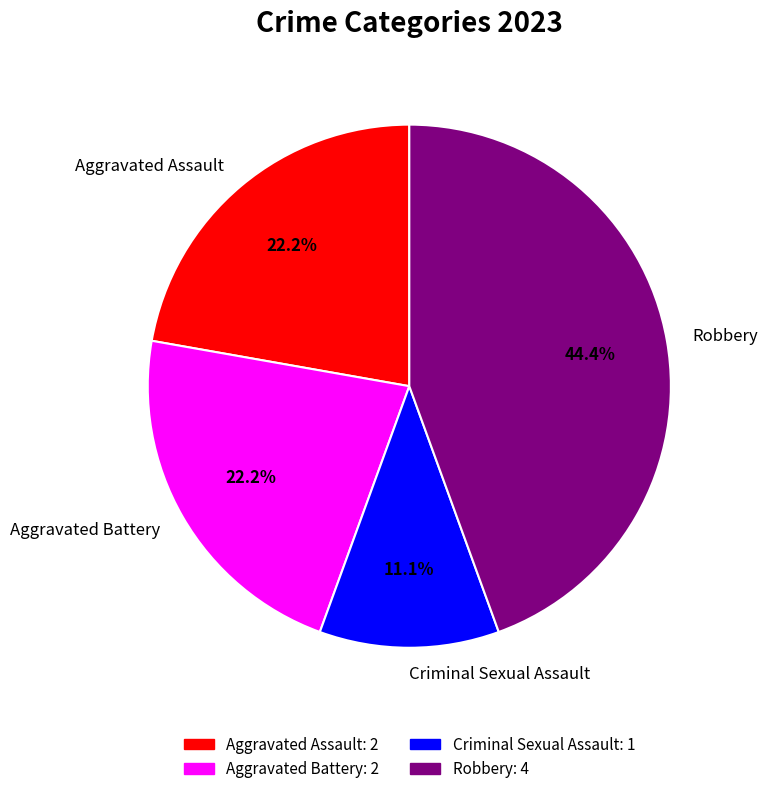

To the nearest percent, what percentage of the pie is Aggravated Assault?

22%